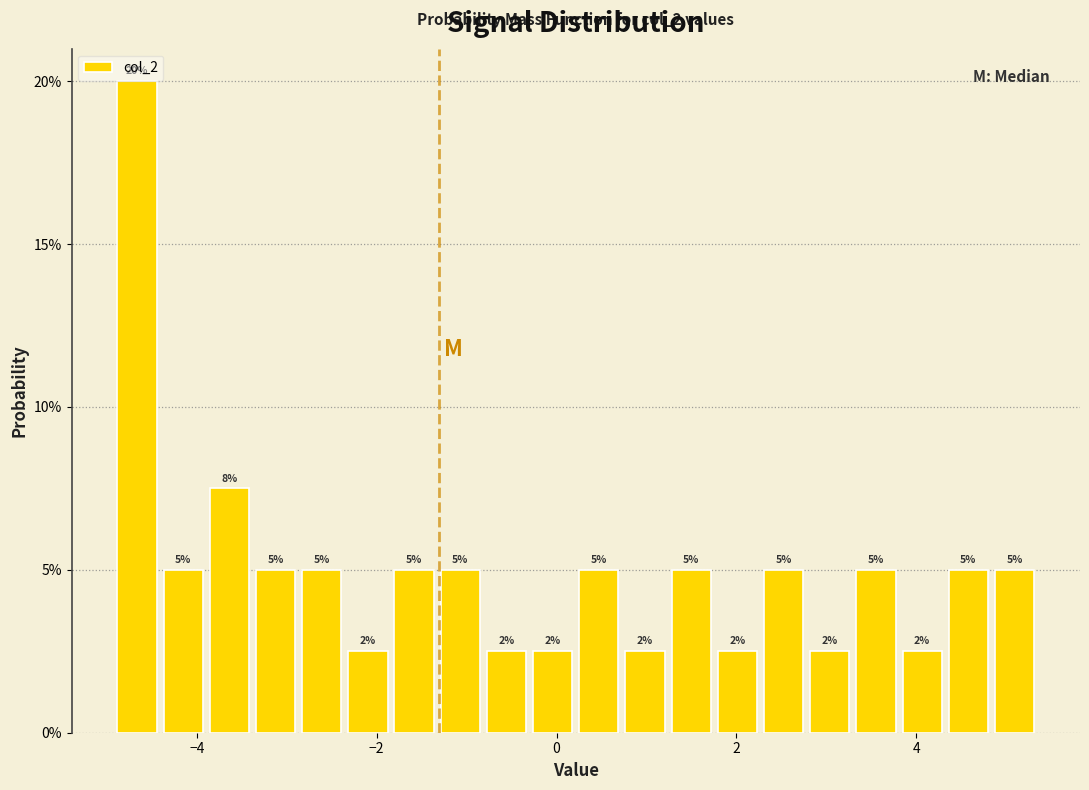

Around what value on the x-axis is the tallest bar? Give the approximate position of its centre, as read against the axis.

-4.6